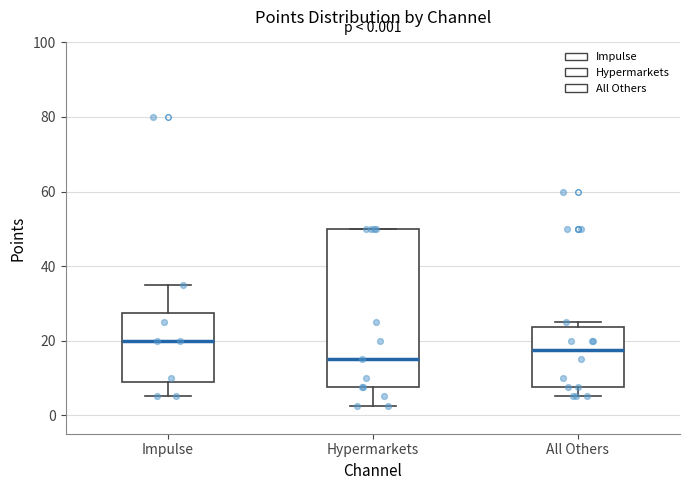

Comparing the boxes themselves (not the whiskers), which one is the tallest?

Hypermarkets